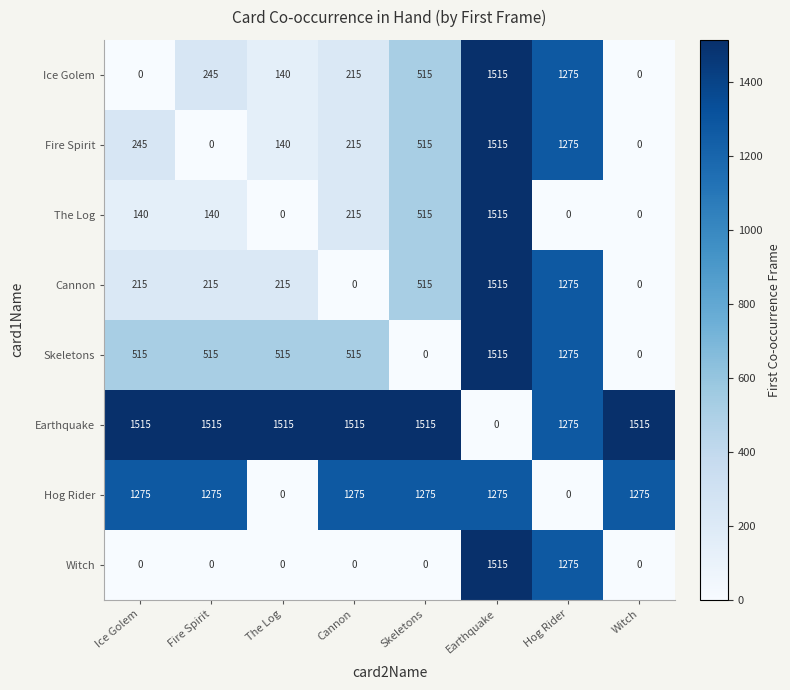

What is the difference between the maximum and minimum values in the Fire Spirit series?

1515